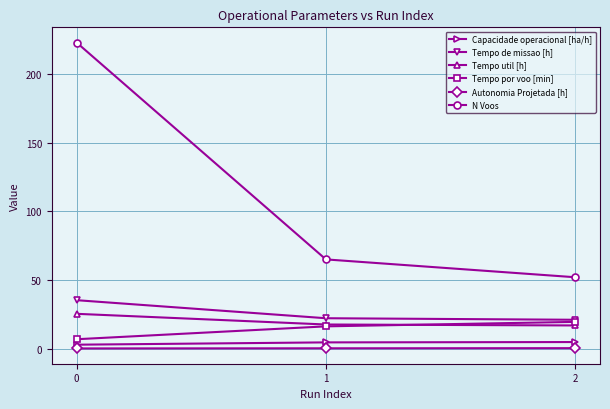

Between 0 and 2, which series saw the biggest shift?

N Voos